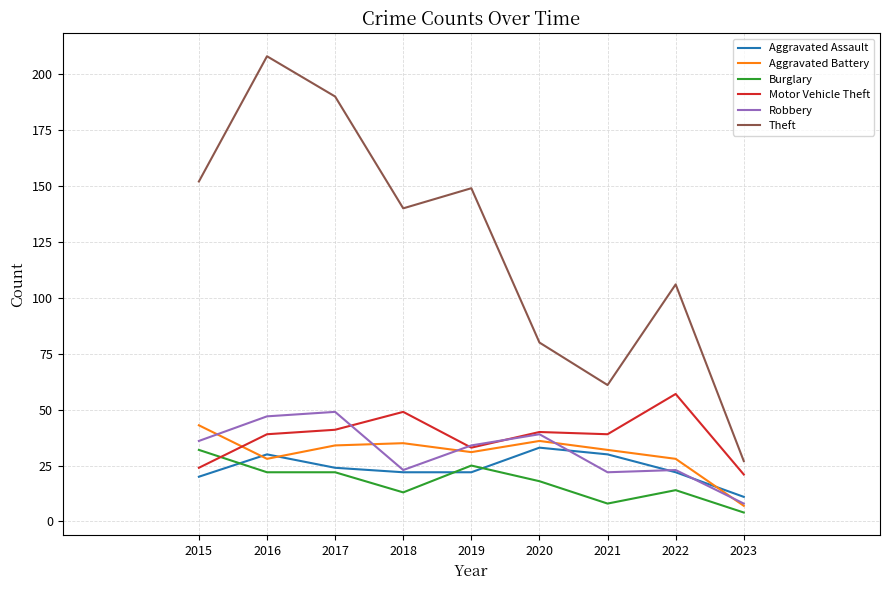

Where do Aggravated Battery and Aggravated Assault first cross each other?

2015 and 2016